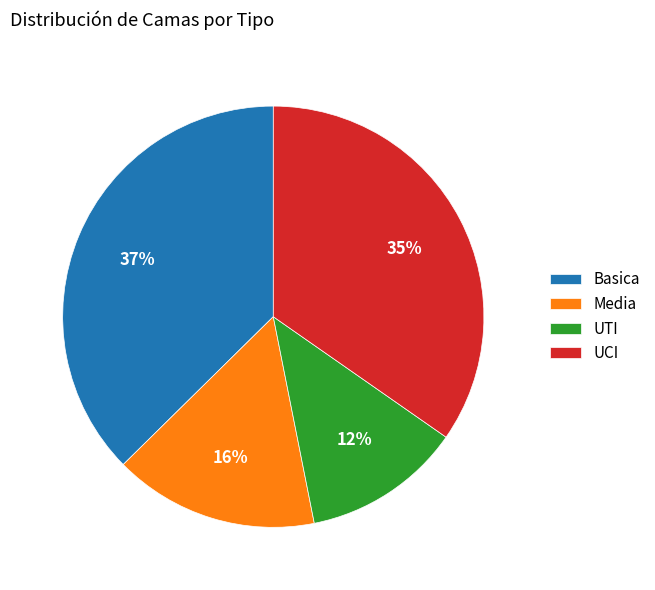

Does Media account for over 50% of the chart?

No